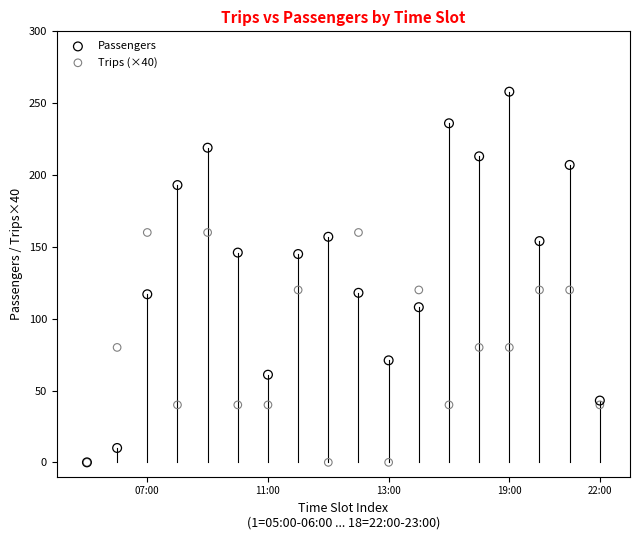

What are all the series names shown in the legend?

Passengers, Trips (×40)